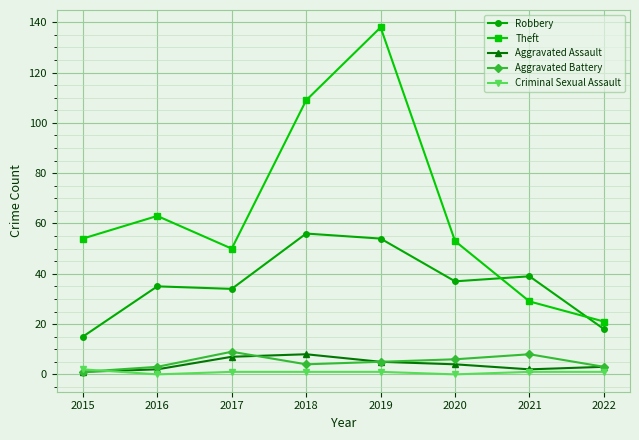

What are all the series names shown in the legend?

Robbery, Theft, Aggravated Assault, Aggravated Battery, Criminal Sexual Assault